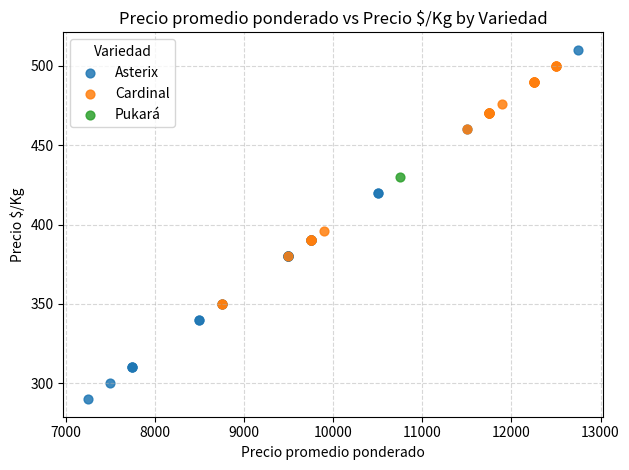

What are all the series names shown in the legend?

Asterix, Cardinal, Pukará